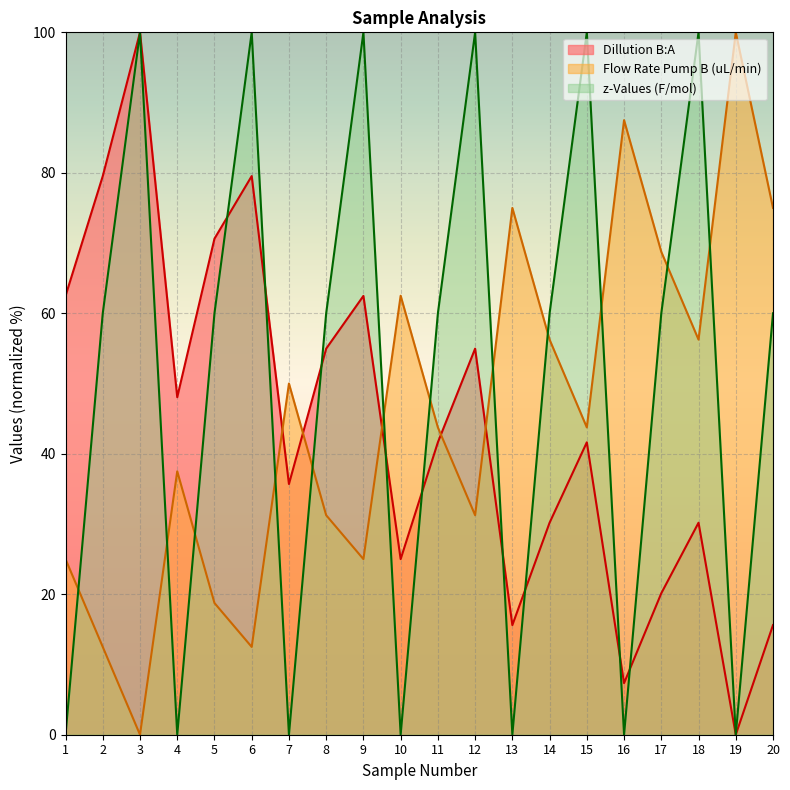

List the series in order of their overall mean, highest first.

z-Values (F/mol), Flow Rate Pump B (uL/min), Dillution B:A